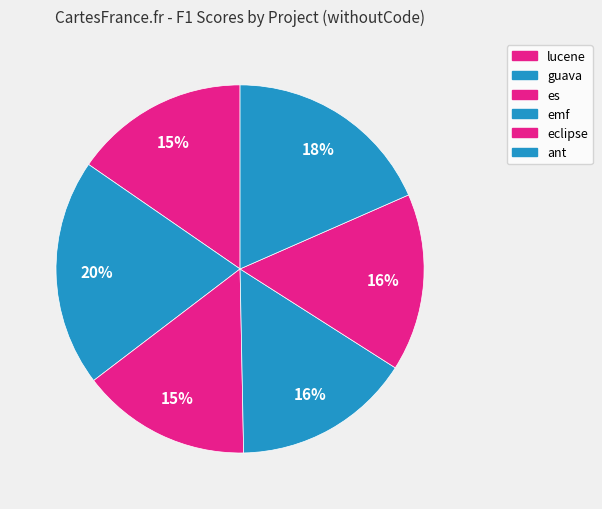

Rank the categories by value from lowest to highest.

es, lucene, eclipse, emf, ant, guava